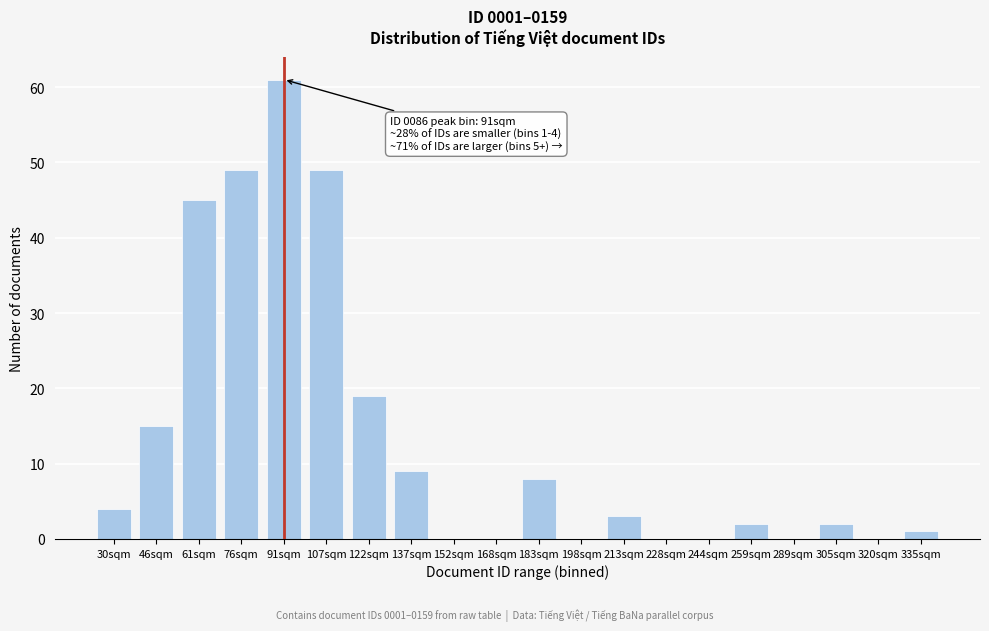

Reading left to right, extract all data points from this chart.

30sqm=4	46sqm=15	61sqm=45	76sqm=49	91sqm=61	107sqm=49	122sqm=19	137sqm=9	152sqm=0	168sqm=0	183sqm=8	198sqm=0	213sqm=3	228sqm=0	244sqm=0	259sqm=2	289sqm=0	305sqm=2	320sqm=0	335sqm=1